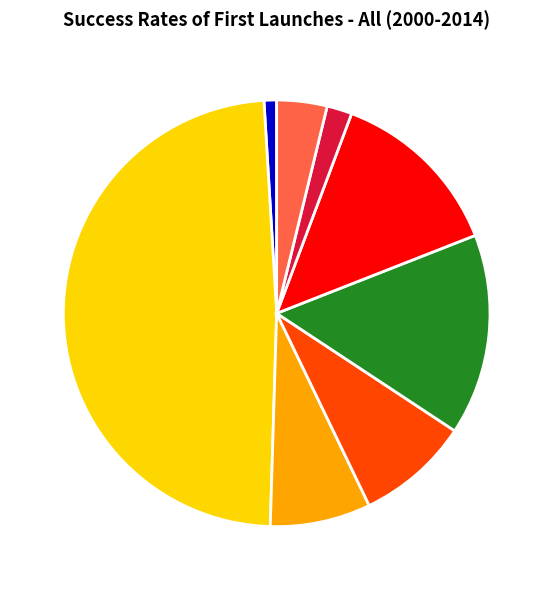

Between 0 and 3, which is larger?

3